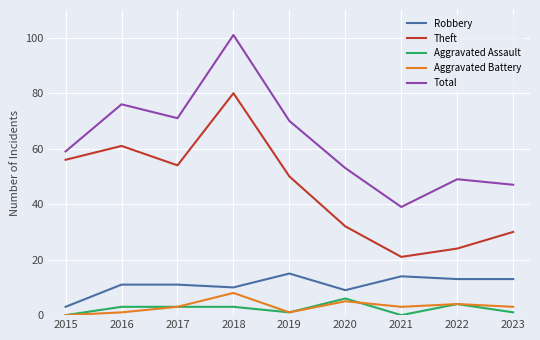

Count the number of data series in this chart.

5